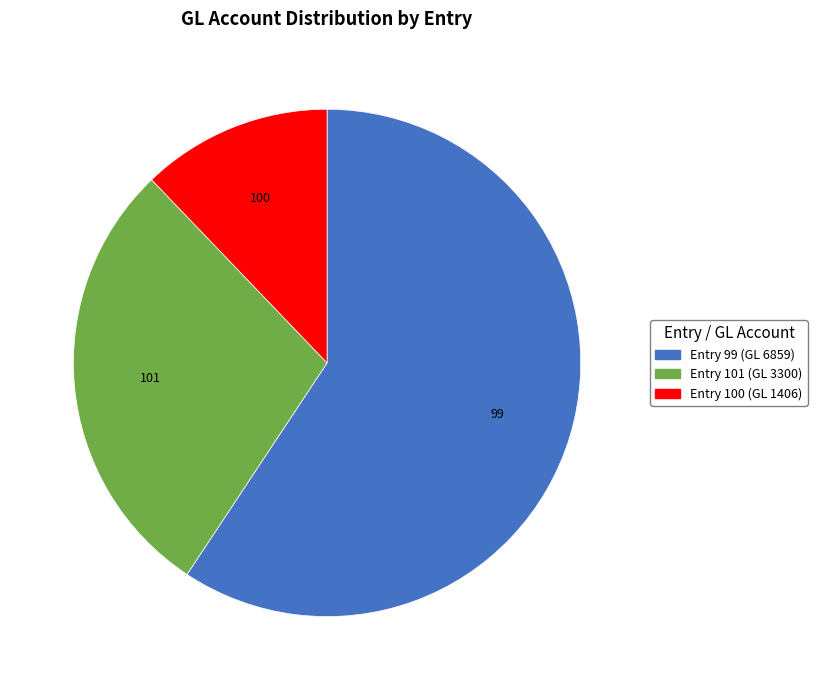

What is the ratio of the value at Entry 101 (GL 3300) to the value at Entry 99 (GL 6859)?

0.5